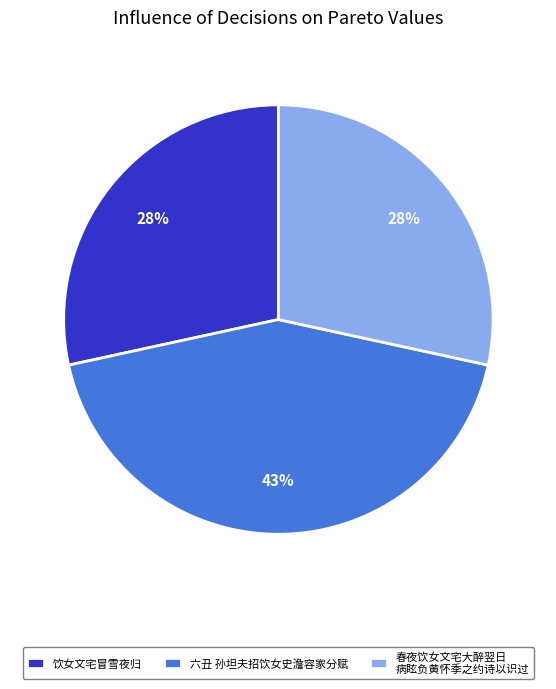

Which slice is the largest?

六丑 孙坦夫招饮女史澹容家分赋